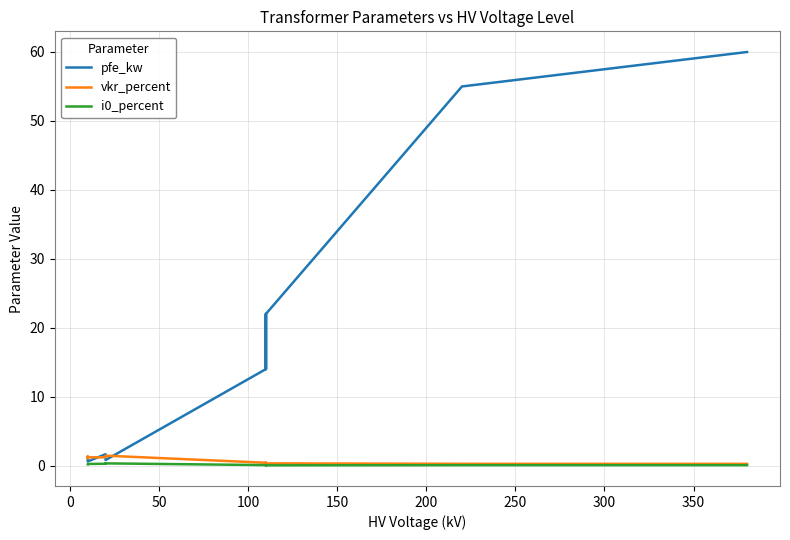

Does the chart have visible grid lines?

Yes